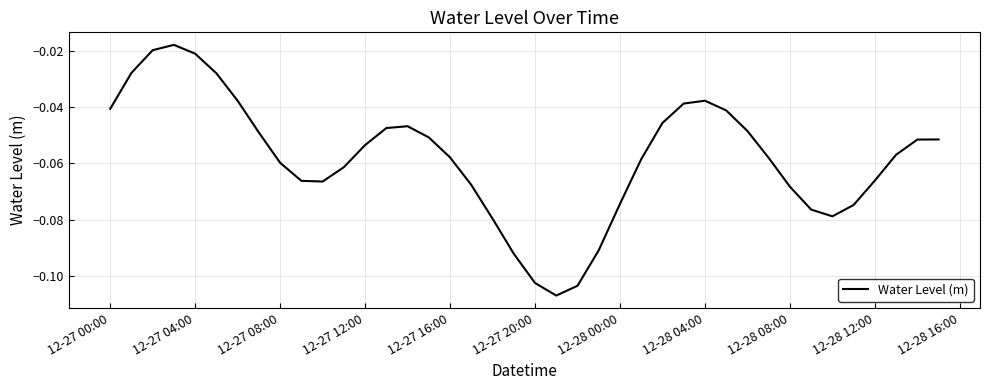

How many lines are shown in the chart?

1